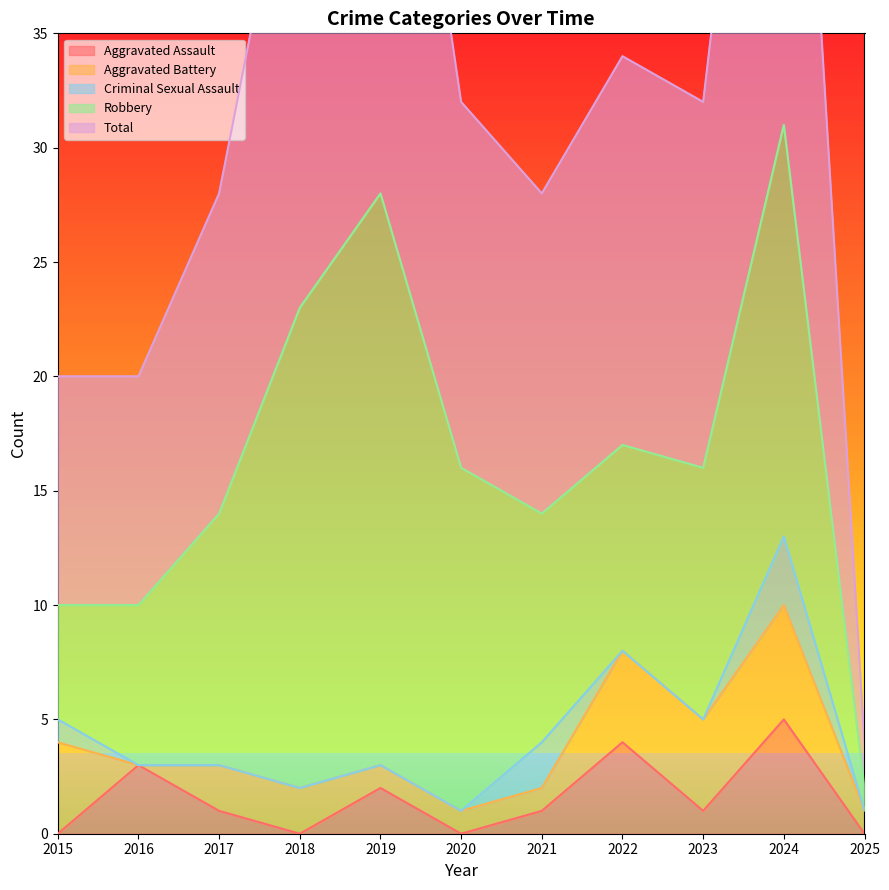

How many intersections are there between Aggravated Battery and Criminal Sexual Assault?

2